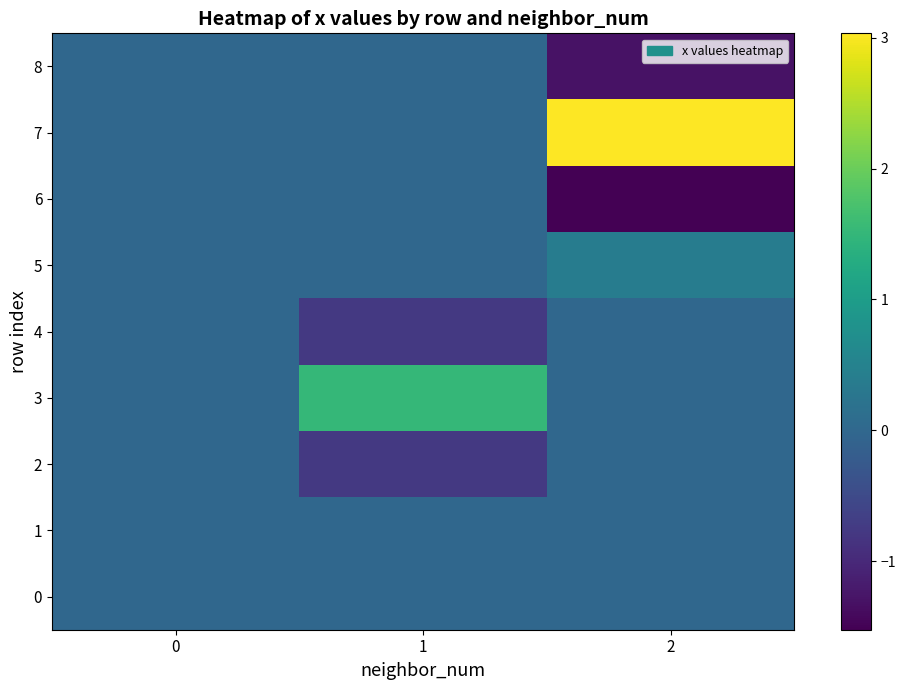

At which category is the sum across all series the highest?

2